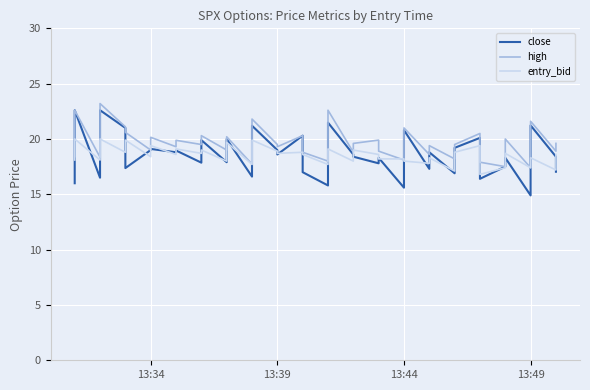

What is the minimum value for close?

14.9